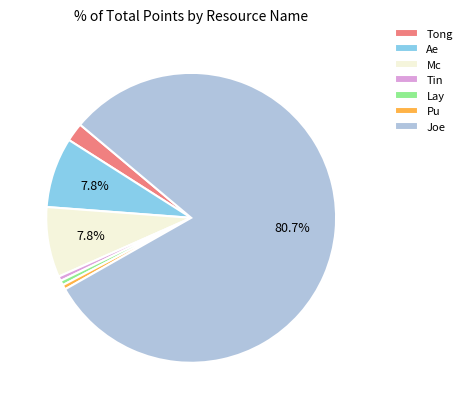

Which category has the biggest portion of the pie?

Joe